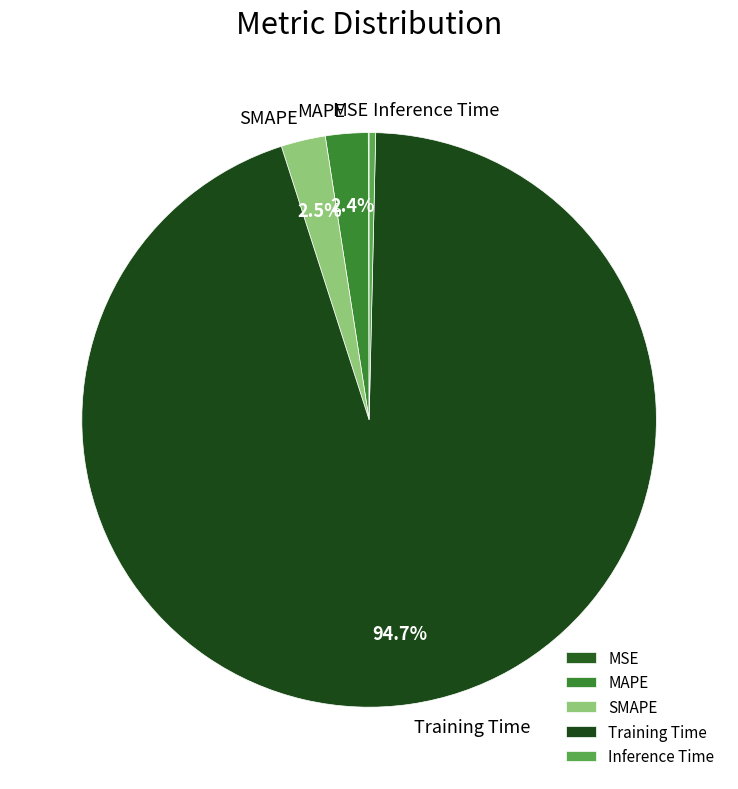

Which slice is the largest?

Training Time